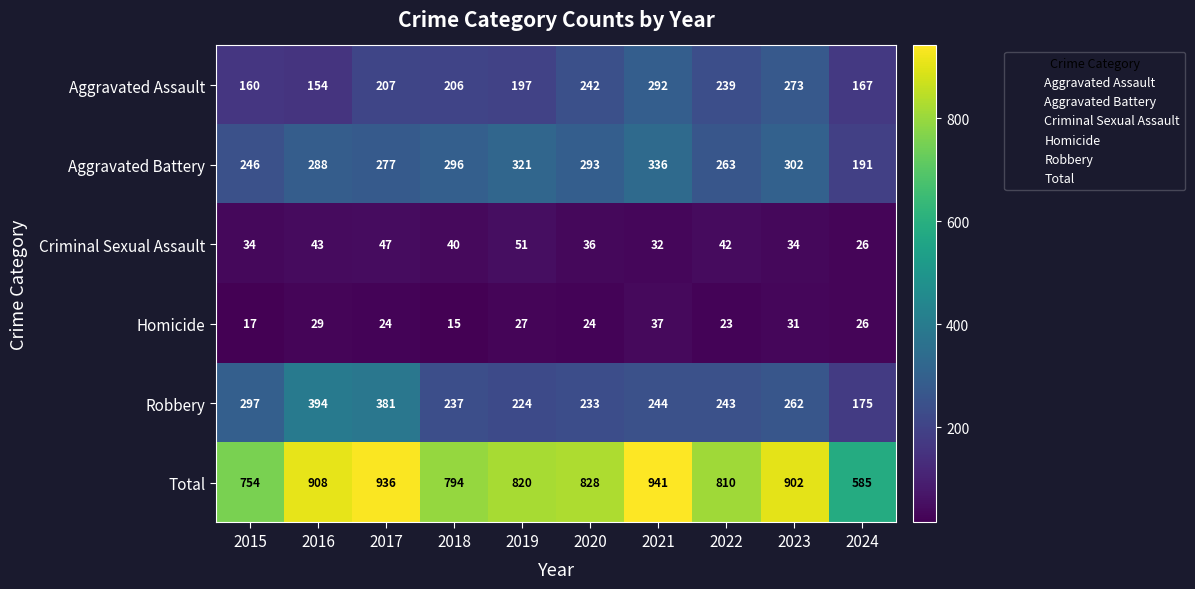

Which series has the largest total across all categories?

Total